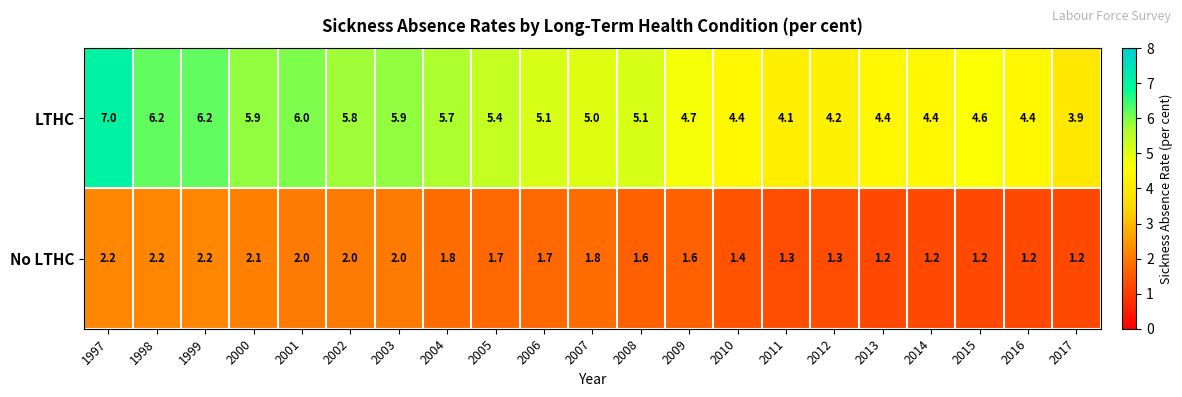

What is the total value across all series at 1999?

8.4